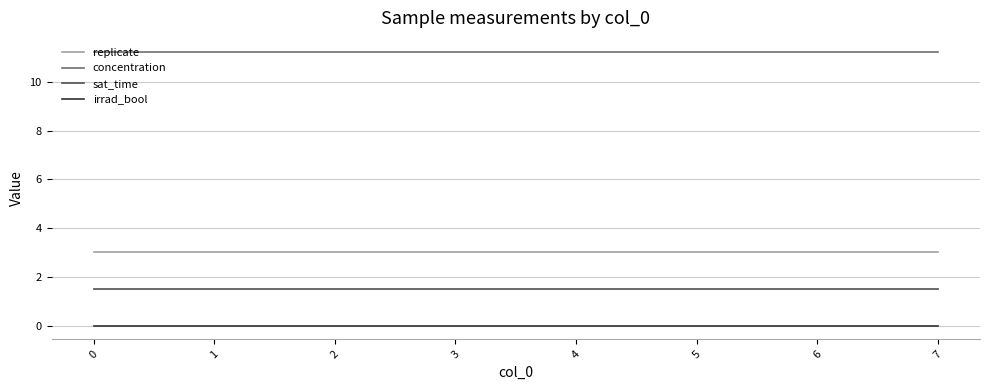

What is the highest value of the sat_time series?

1.5